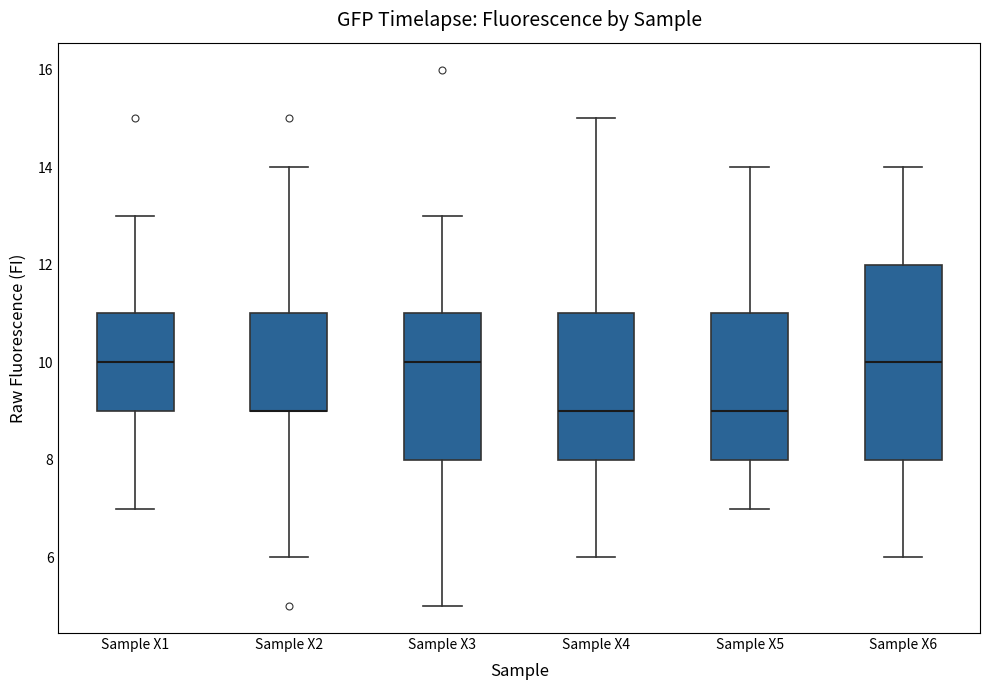

Reading left to right, read every box against the y-axis: the position of its median line, the range the box covers, and the ends of its whiskers. The values are not printed on the chart, so give them approximately, as read against the axis.

Sample X1: median 10, box 9 to 11, whiskers 7 to 13
Sample X2: median 9 (drawn on the box's lower edge), box 9 to 11, whiskers 6 to 14
Sample X3: median 10, box 8 to 11, whiskers 5 to 13
Sample X4: median 9, box 8 to 11, whiskers 6 to 15
Sample X5: median 9, box 8 to 11, whiskers 7 to 14
Sample X6: median 10, box 8 to 12, whiskers 6 to 14